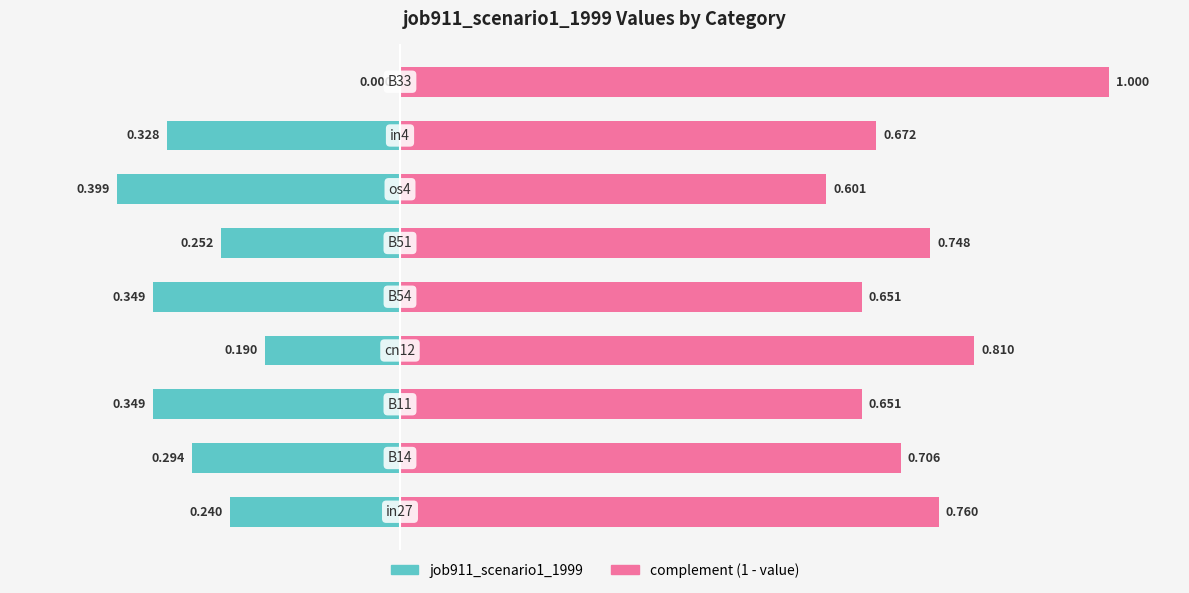

The value of job911_scenario1_1999 at 8 is 0.3. True or false?

False